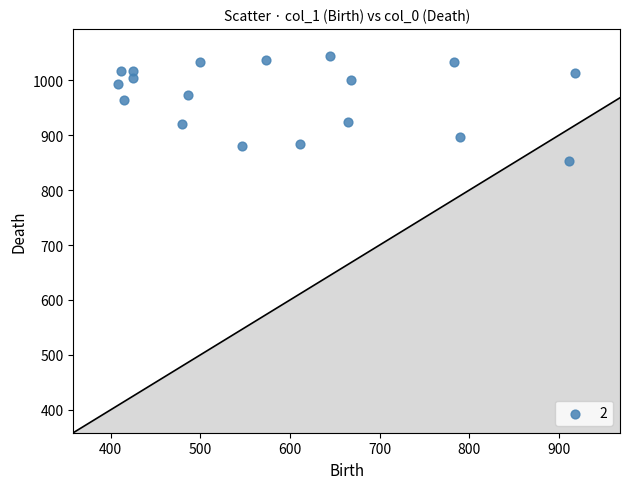

What is the range of X values (max minus min)?

509.6